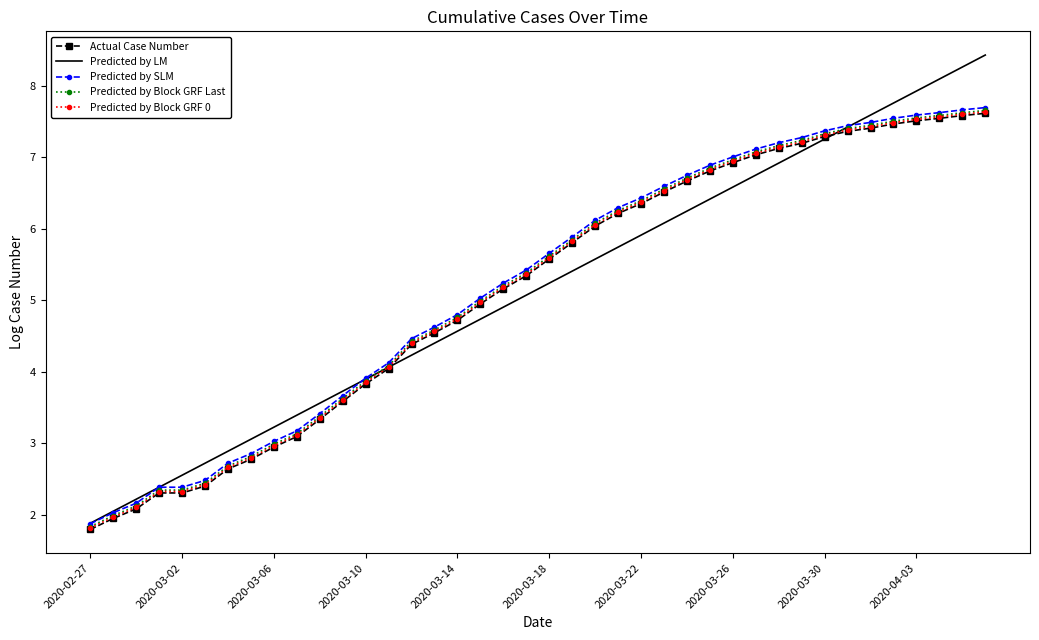

Count the number of categories in the chart.

40